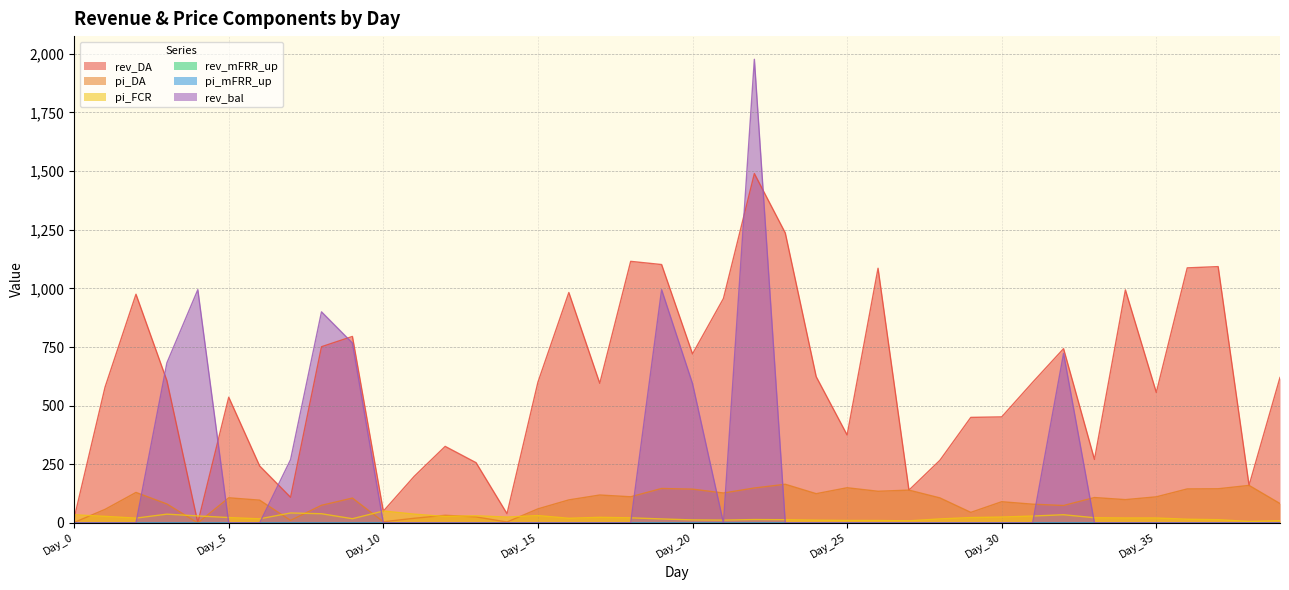

At which label does rev_DA first exceed 599?

Day_2